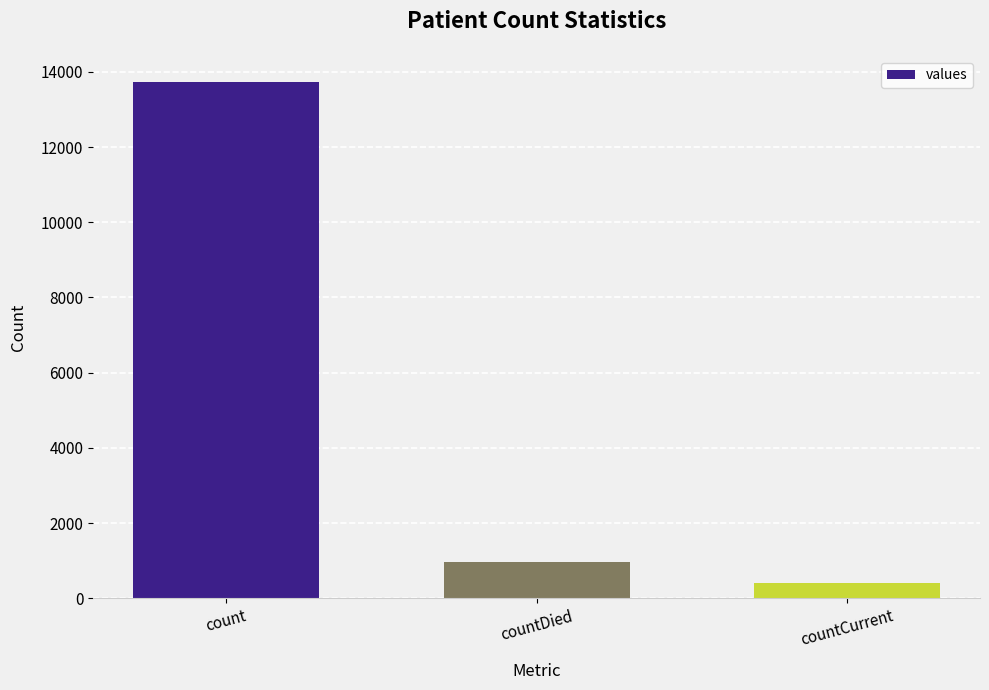

What is the difference between the maximum and second lowest values?

12765